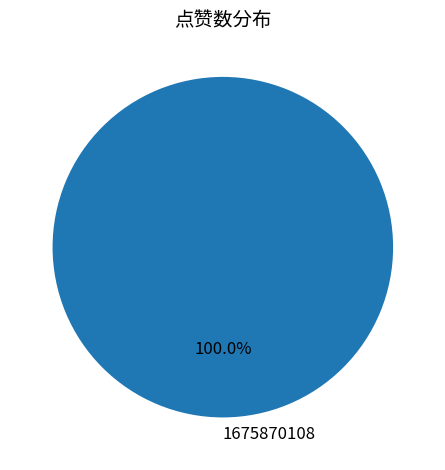

Rank the categories by value from lowest to highest.

1675870108